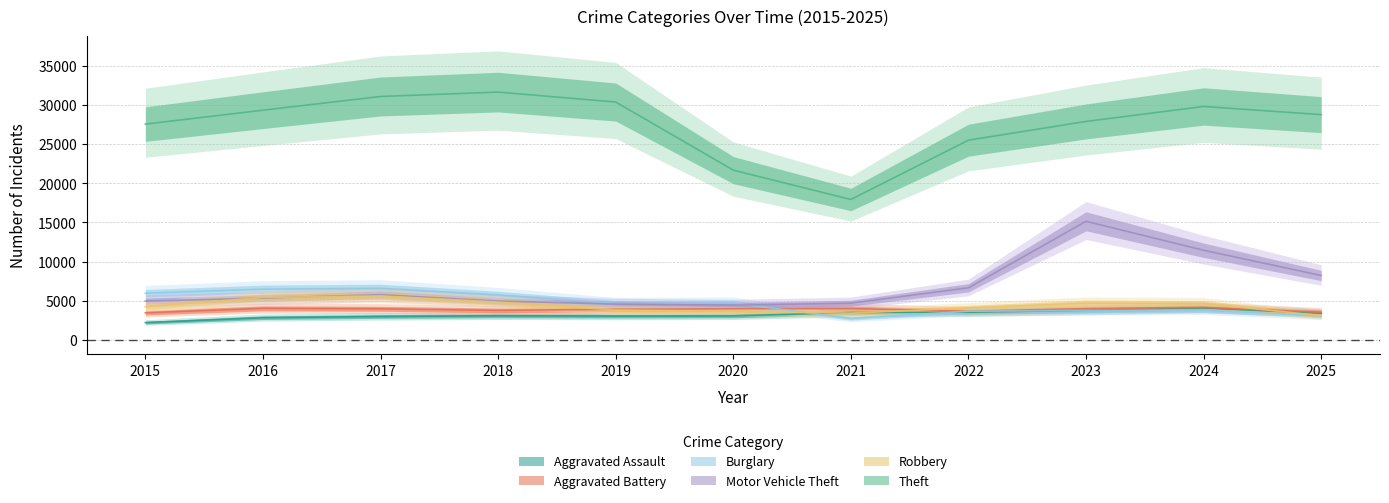

What is the spread (max minus min) of values at 2022?

21982